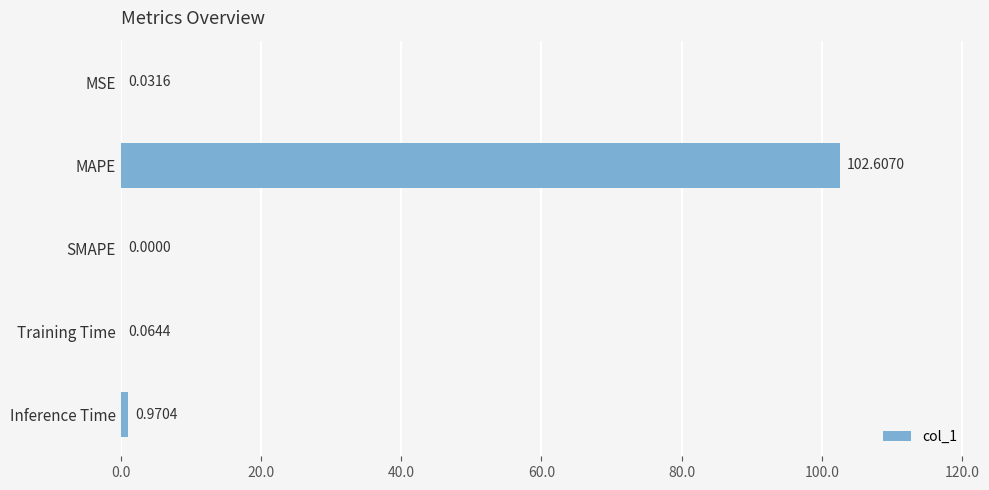

What is the change in value from MAPE to Inference Time?

-101.6